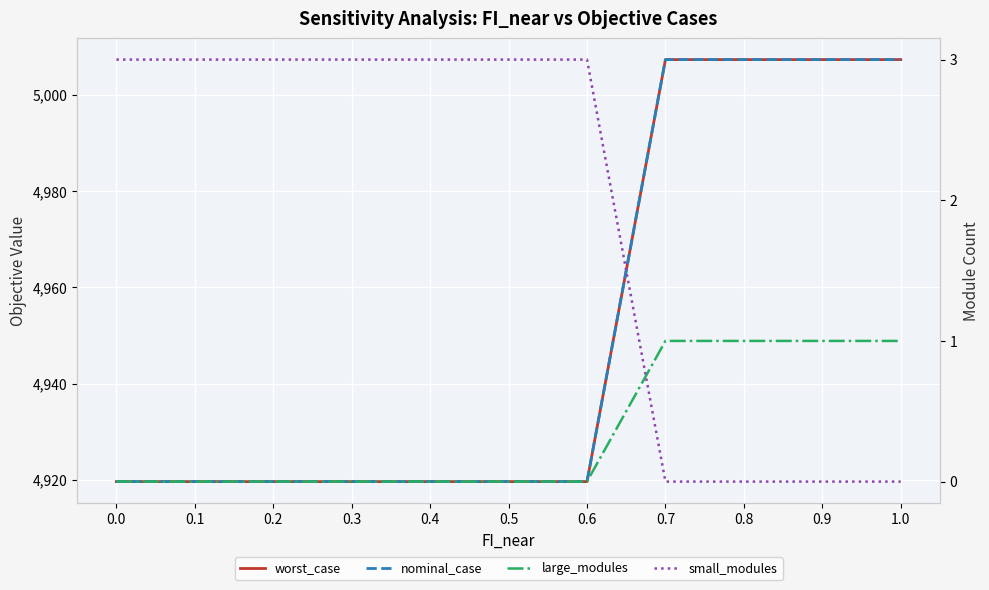

True or false: large_modules and small_modules intersect in this chart.

True